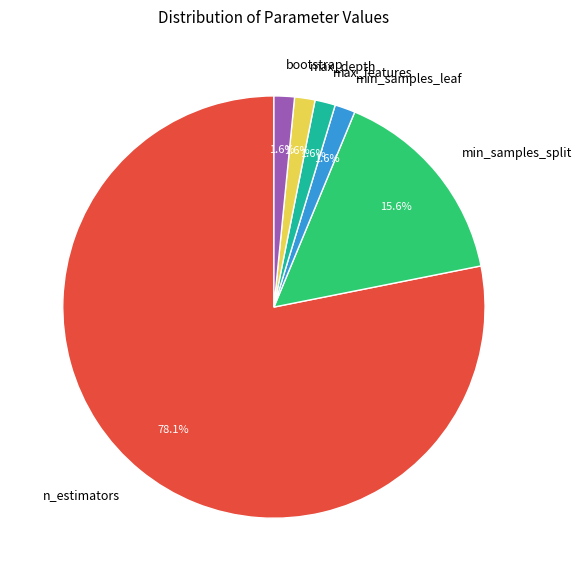

To the nearest percent, what portion does min_samples_leaf represent?

2%